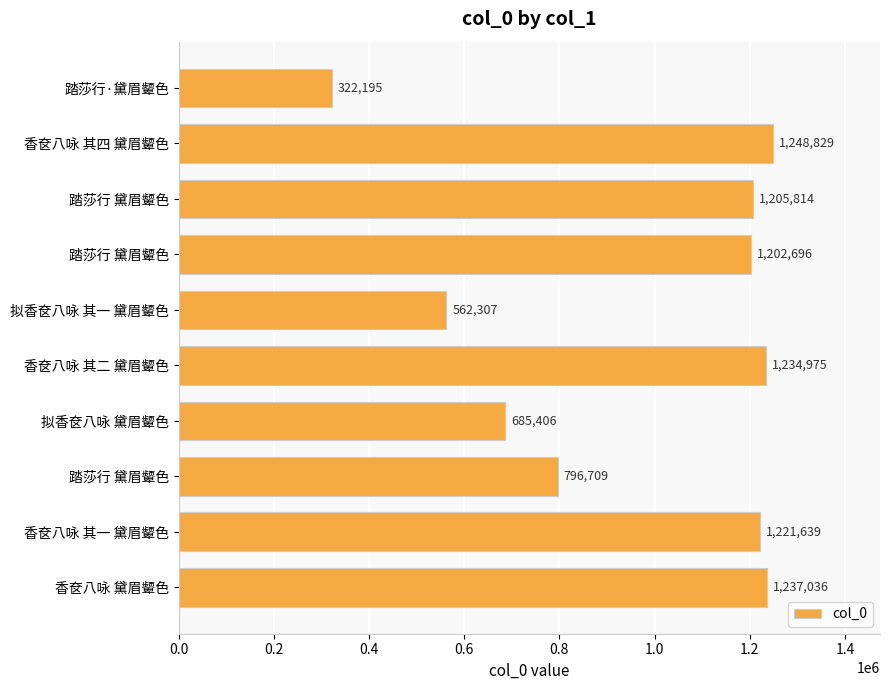

How many bars are there in total?

10